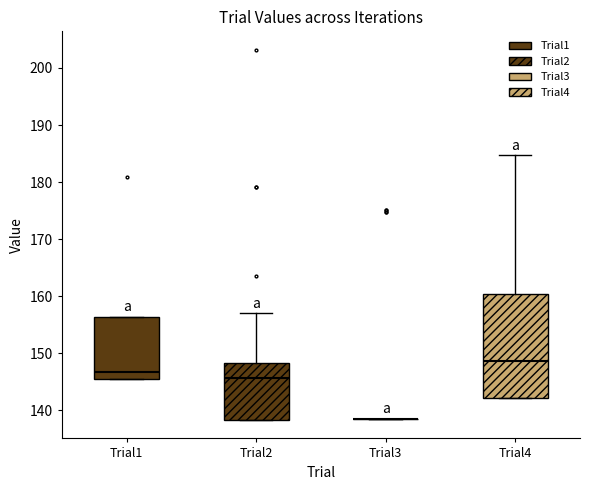

Reading left to right, transcribe this box plot: for each box, give where its median line is, the range the box spans, and where its two whiskers end, as read against the y-axis. The values are not printed on the chart, so give them approximately, as read against the axis.

Trial1: median 147, box 145 to 156, whiskers 145 to 156
Trial2: median 146, box 138 to 148, whiskers 138 to 157
Trial3: box collapsed to a line at 138, whiskers 138 to 138
Trial4: median 149, box 142 to 160, whiskers 142 to 185